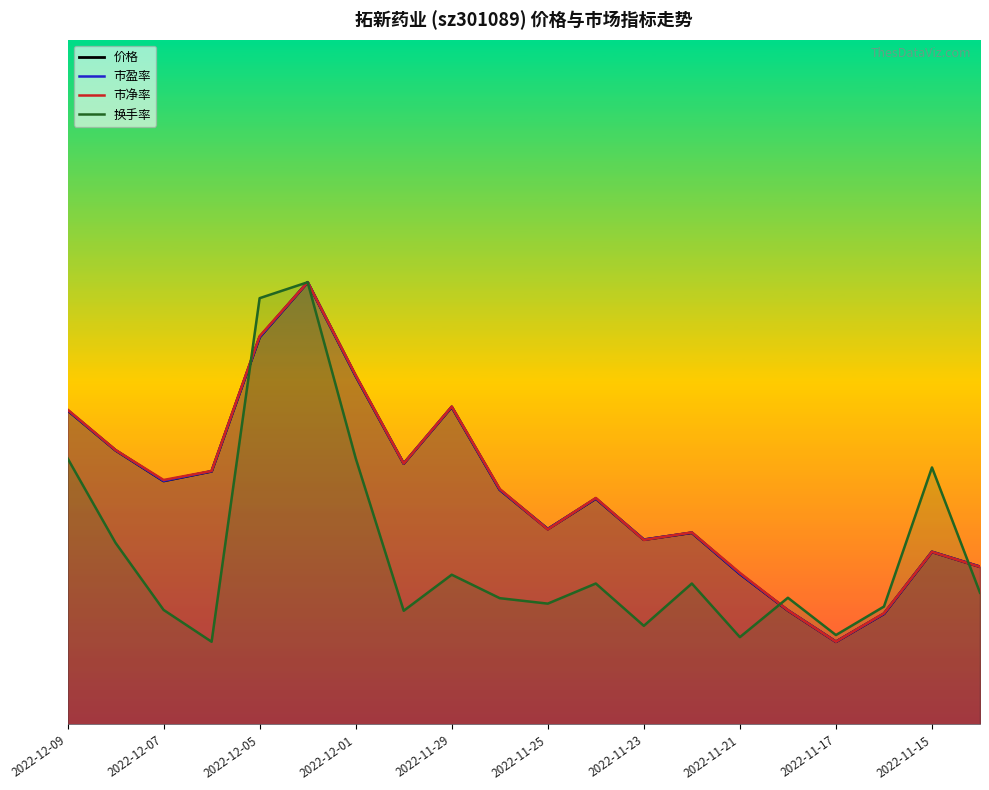

What are all the series names shown in the legend?

价格, 市盈率, 市净率, 换手率